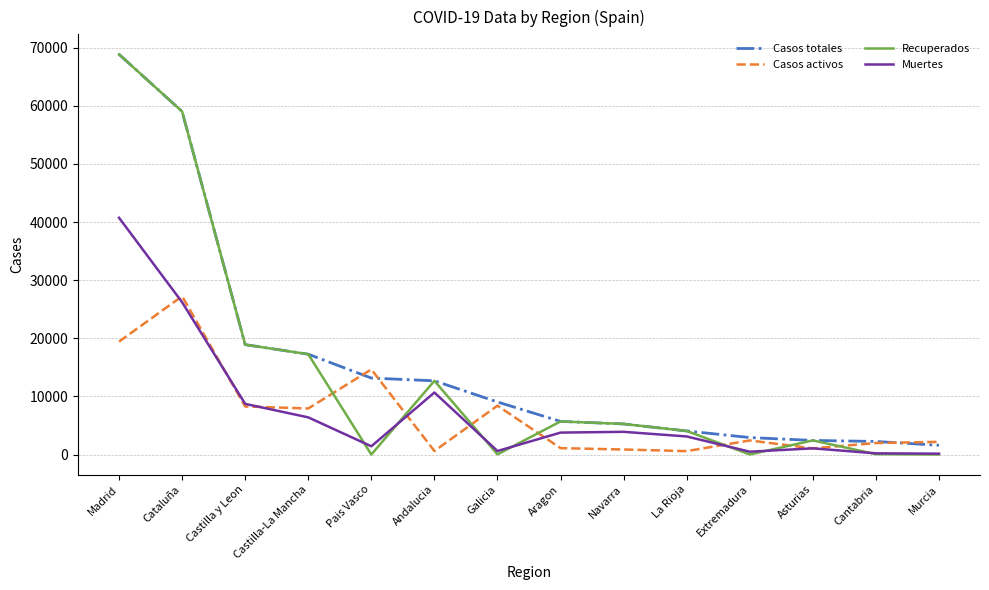

Where is Recuperados nearest to the value 34426?

Castilla y Leon